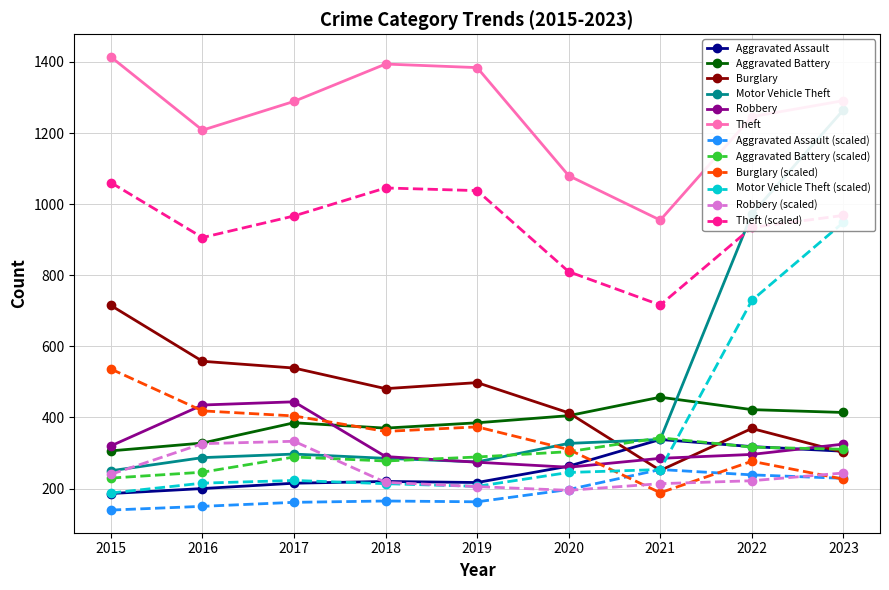

The Robbery series shows 418.3 at 2018. True or false?

False